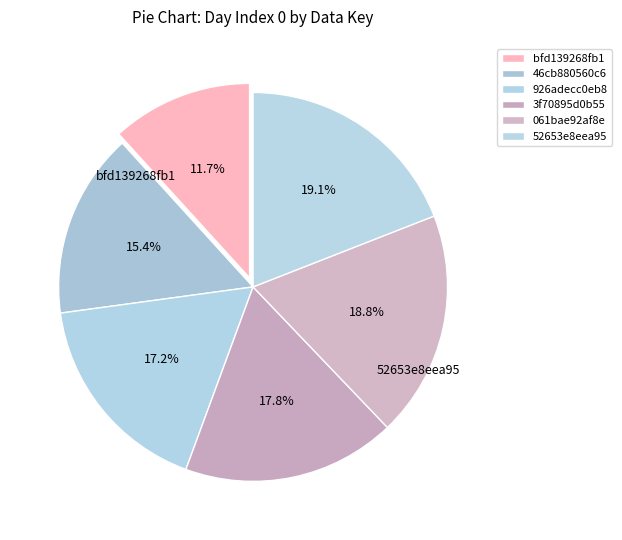

Is it true that 52653e8eea95 is 7% of the pie?

False